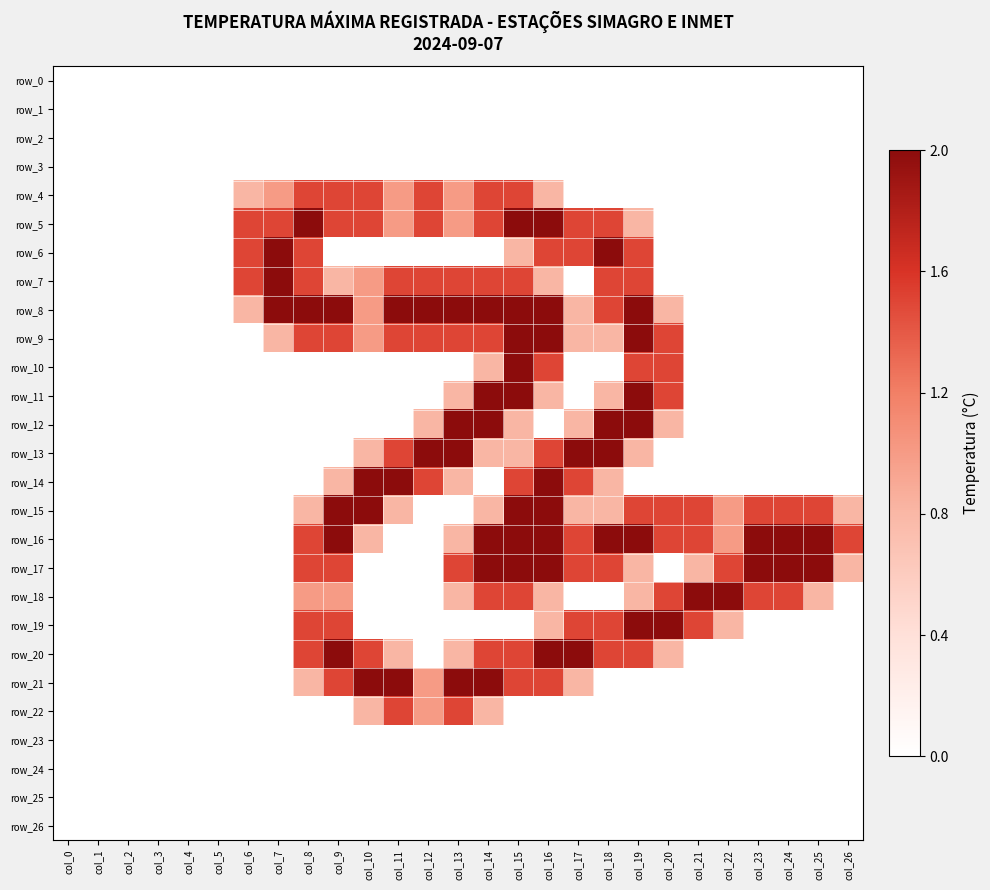

Is it true that row_10 equals 0.0 at col_18?

True